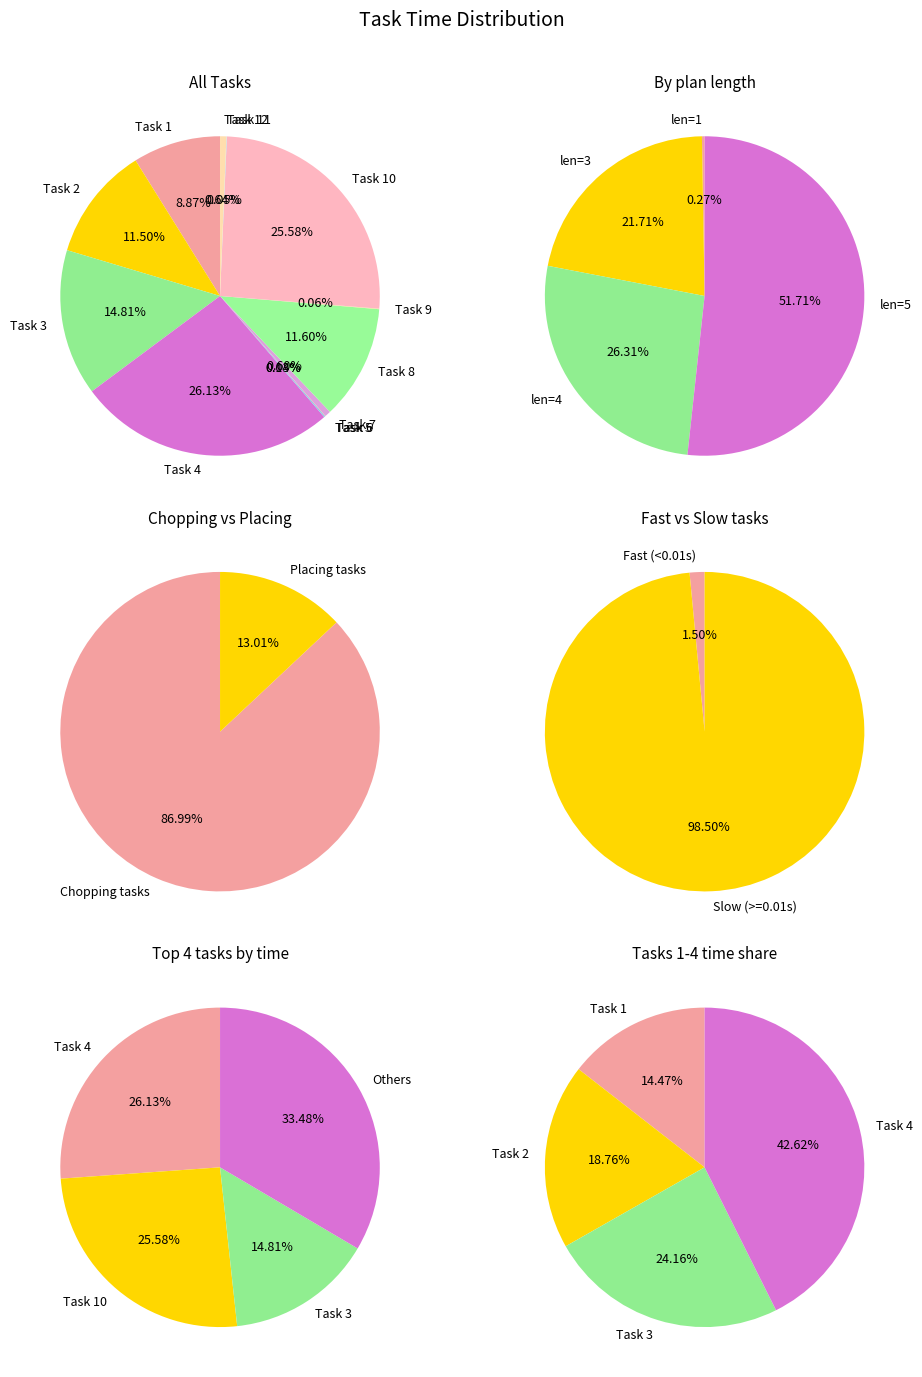

Is it true that Task 5 is 0% of the pie?

True